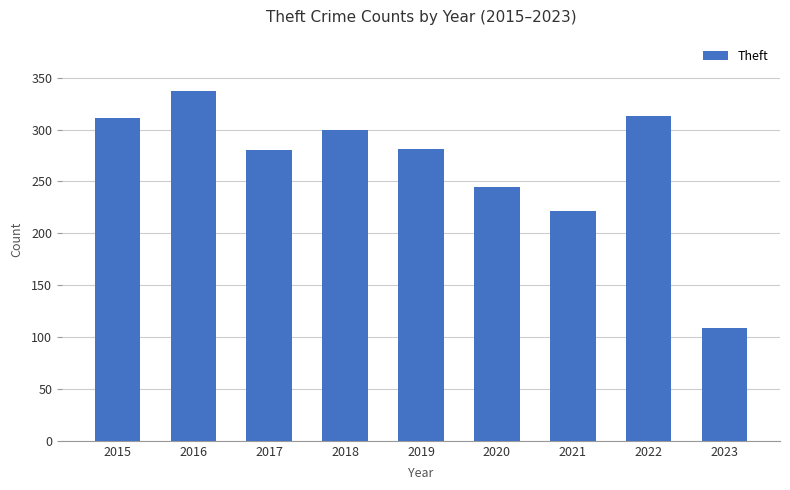

Count the number of data series in this chart.

1